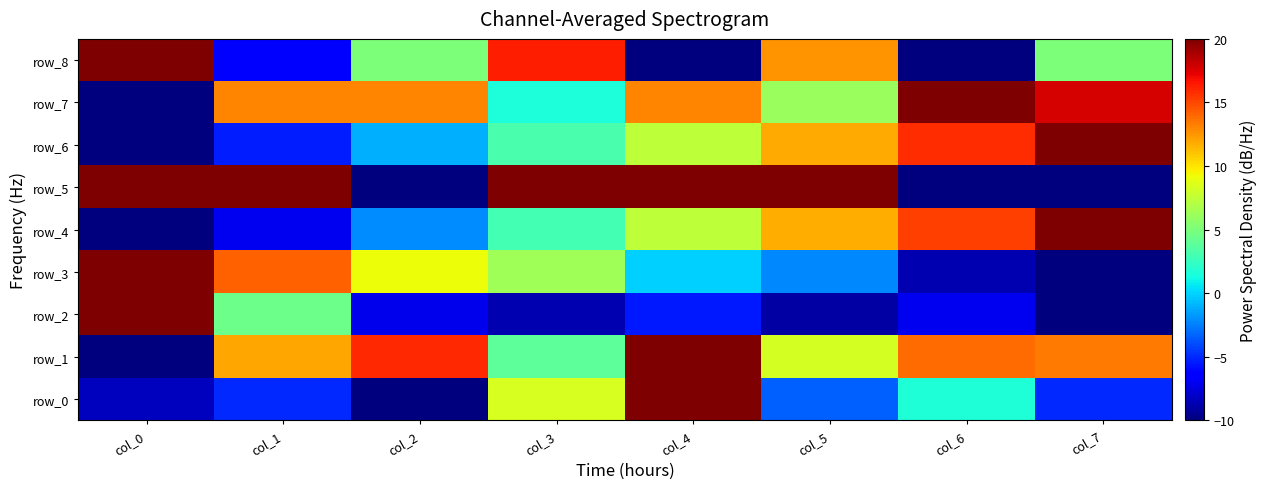

At col_2, list the series in order from largest to smallest.

row_1, row_7, row_3, row_8, row_6, row_4, row_2, row_0, row_5